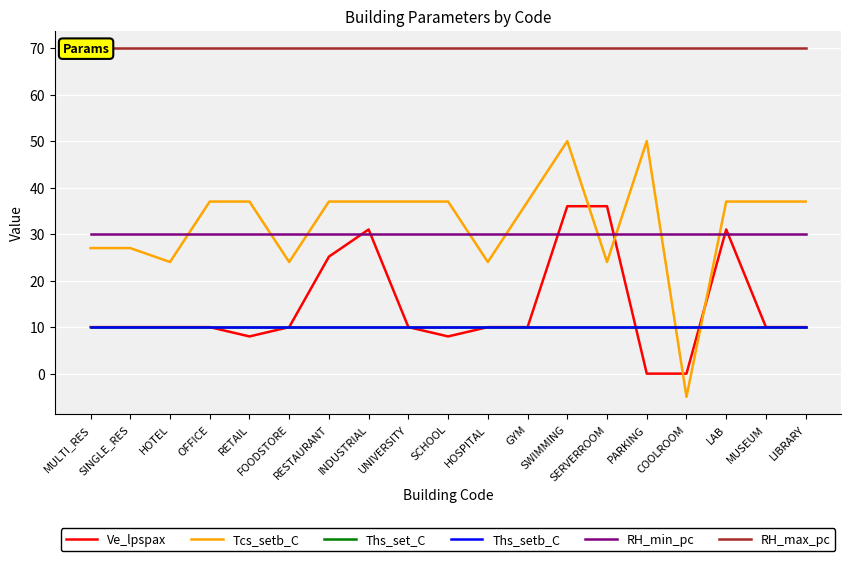

What is the highest value of the Ths_set_C series?

10.0